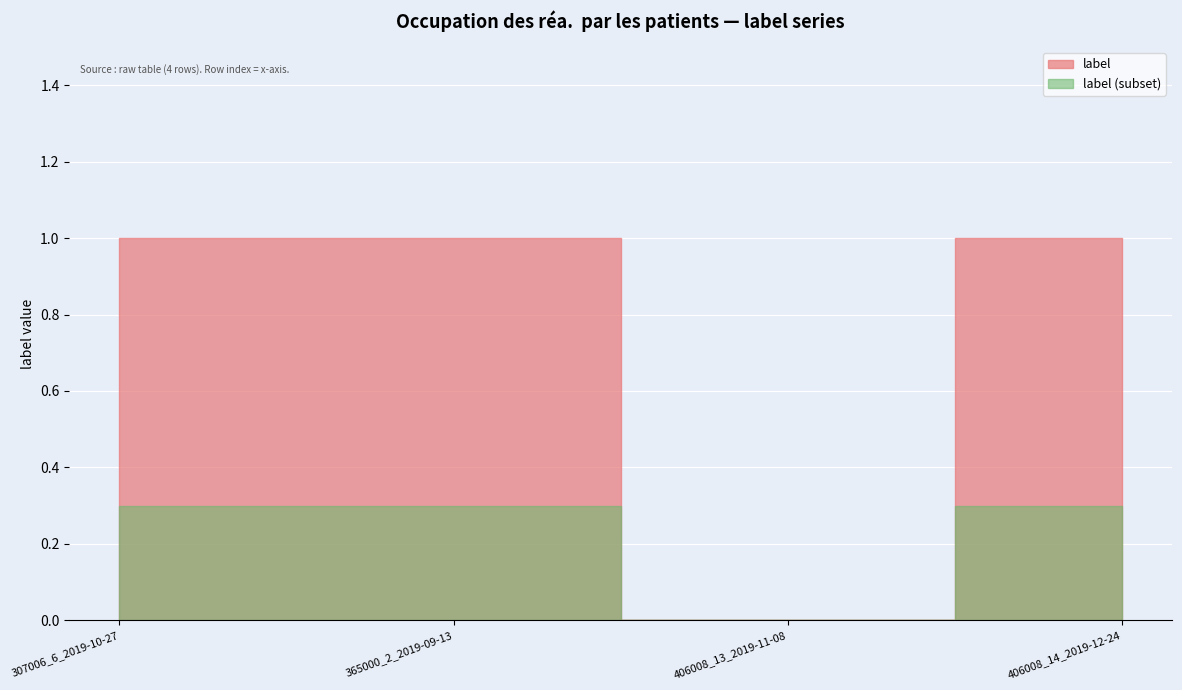

Which category has the lowest value across all series?

406008_13_2019-11-08